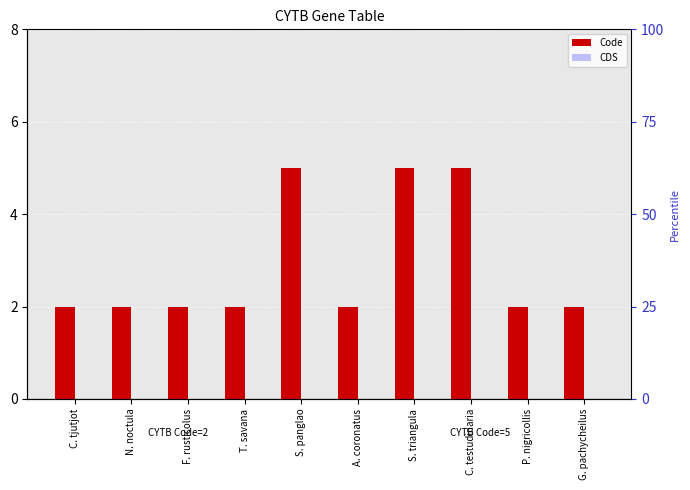

At how many categories does at least one series exceed 4?

3